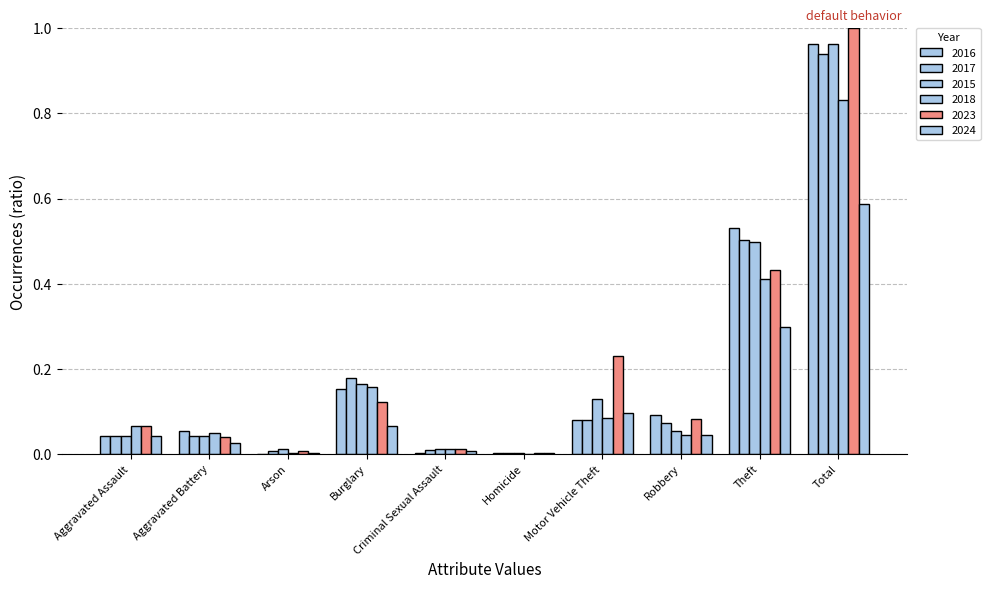

List the series in order of their peak value, lowest first.

2024, 2018, 2017, 2015, 2016, 2023